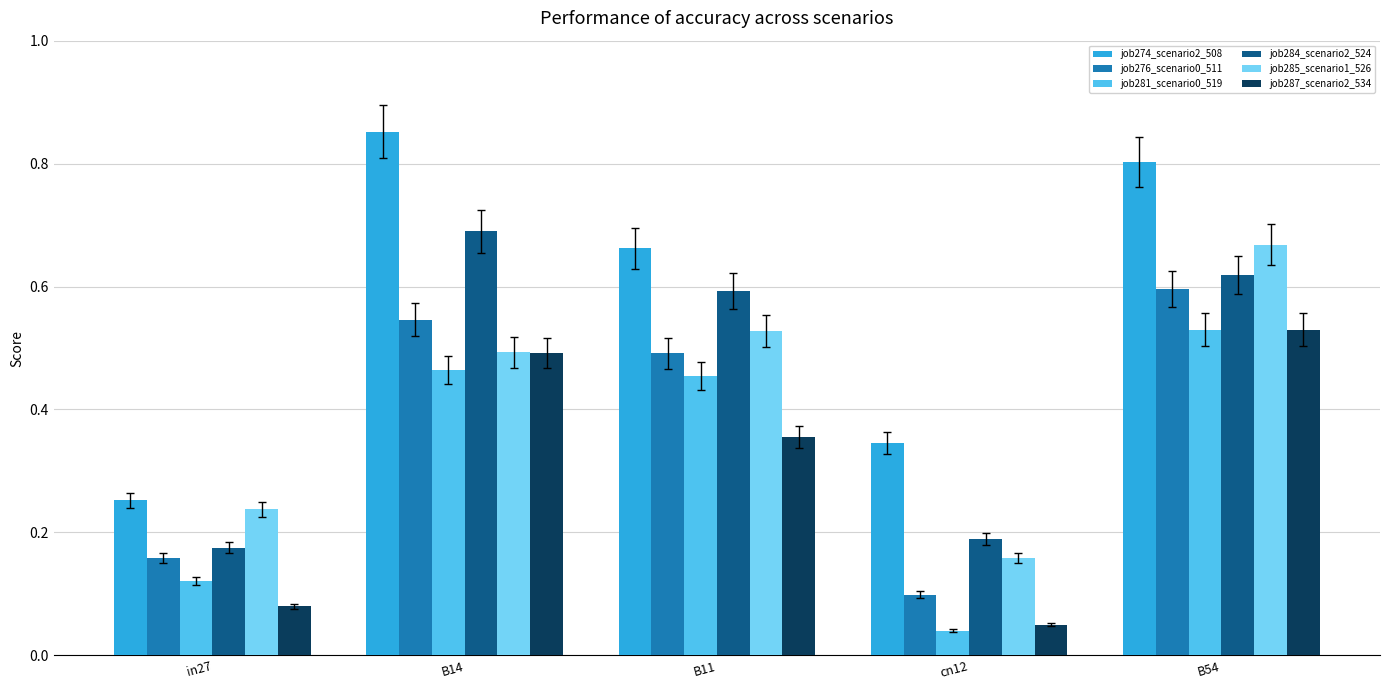

Which series has the widest spread of values?

job274_scenario2_508